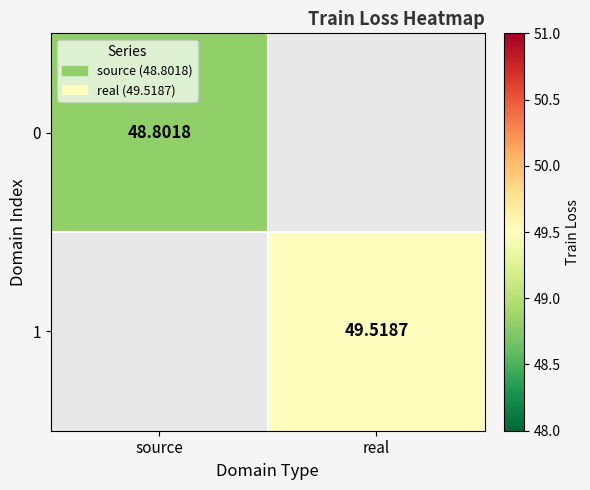

Read the 1 value at real.

49.5